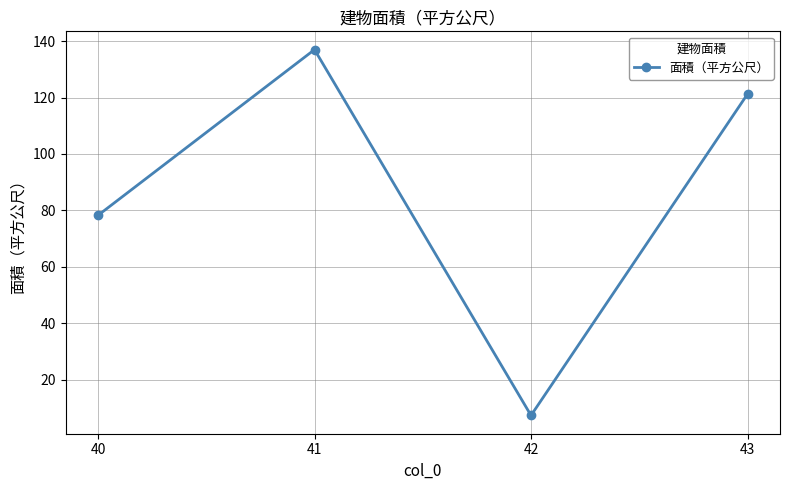

Where is the first local minimum?

42